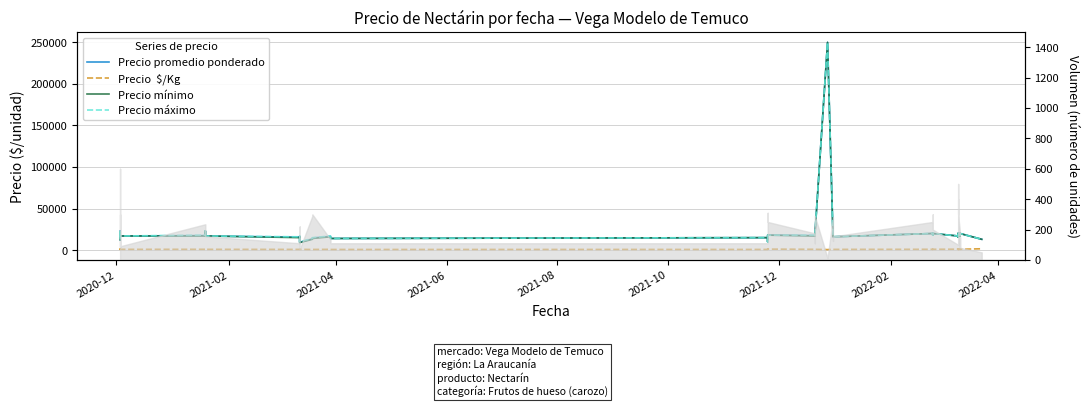

Where is Precio máximo nearest to the value 130000?

2020-12